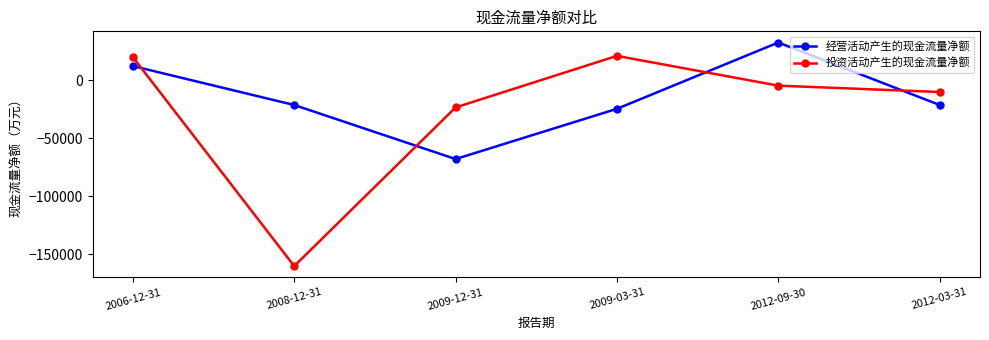

In 投资活动产生的现金流量净额, how many points are higher than both neighbors (excluding endpoints)?

1